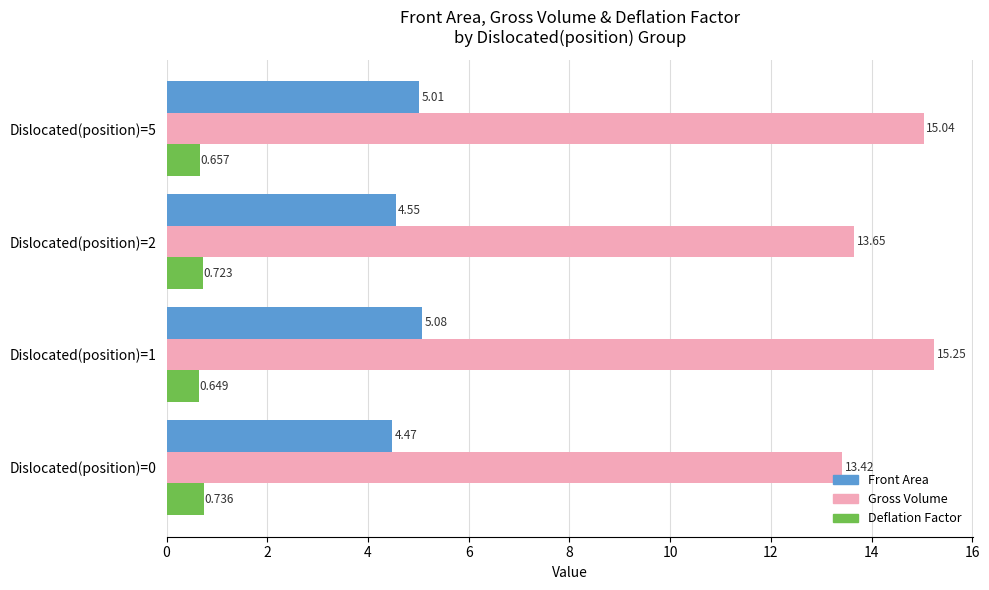

Which series has the widest spread of values?

Gross Volume